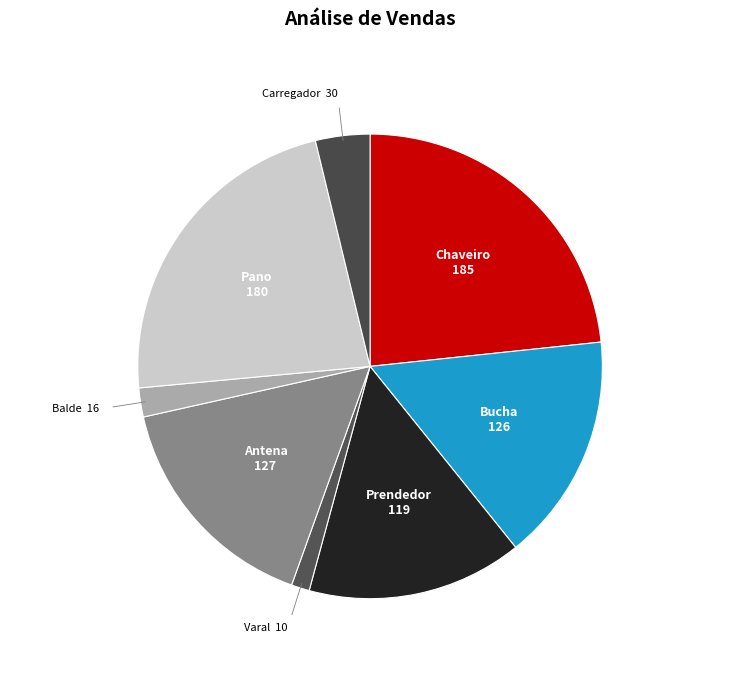

Is Varal the majority of the pie?

No